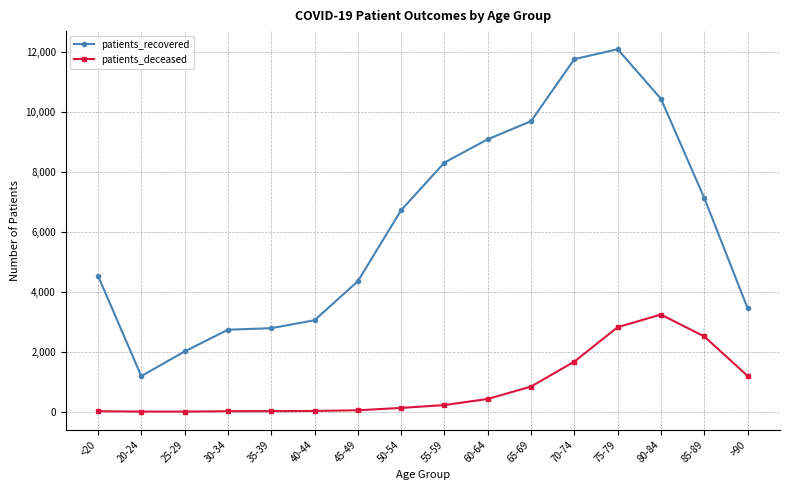

How many data points does each series have?

16